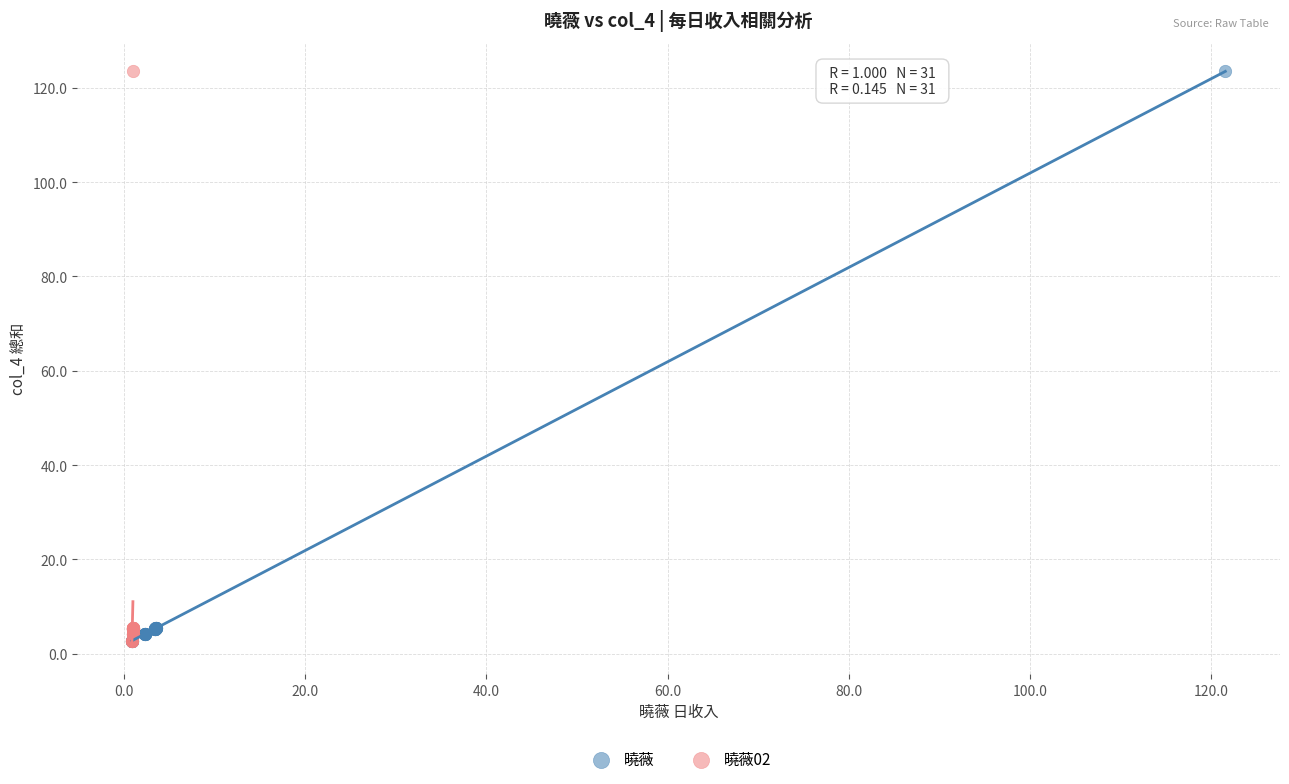

What are all the series names shown in the legend?

曉薇, 曉薇02